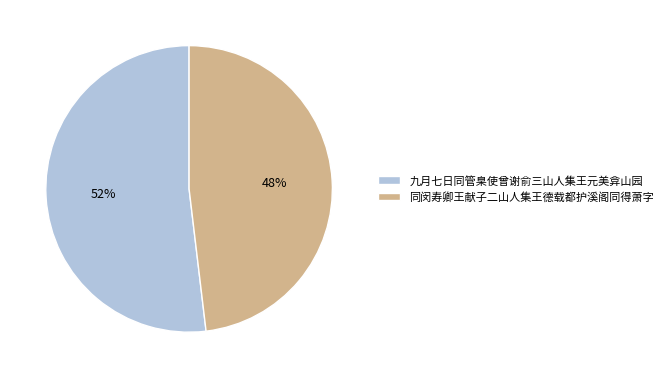

Rank the categories by value from highest to lowest.

九月七日同管臬使曾谢俞三山人集王元美弇山园, 同闵寿卿王献子二山人集王德载都护溪阁同得萧字